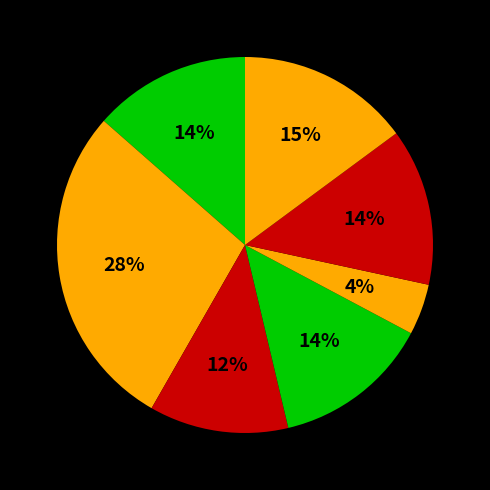

How many segments does this pie chart have?

7